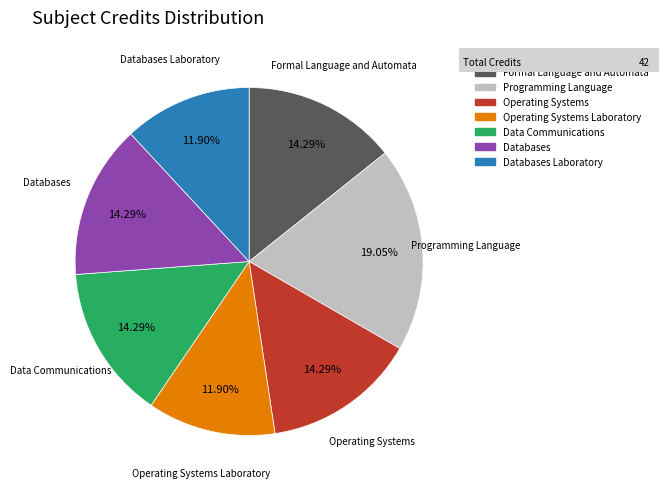

To the nearest percent, what is the average slice percentage?

14%